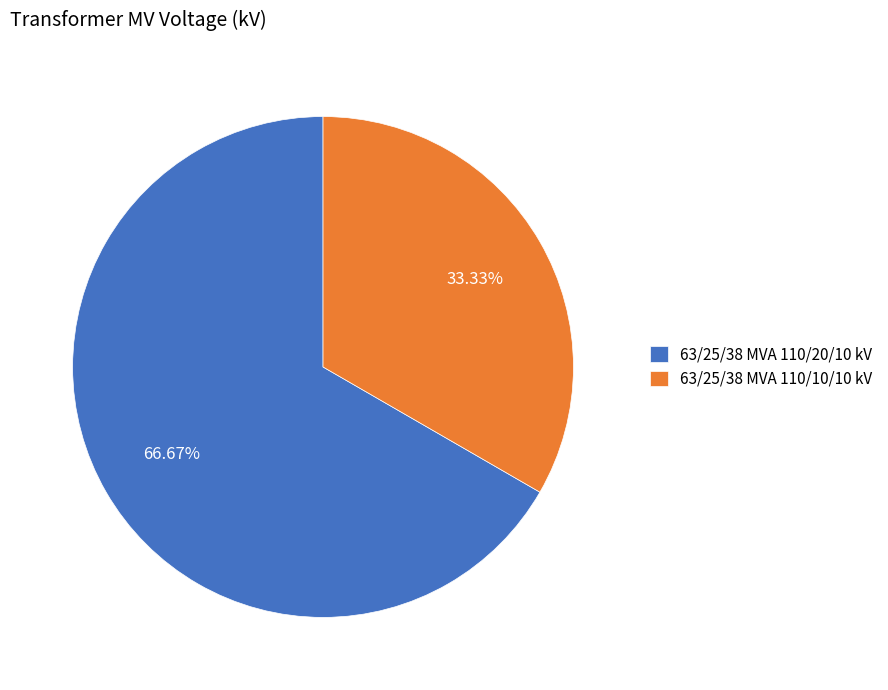

Approximately how many times larger is the value at 63/25/38 MVA 110/10/10 kV compared to 63/25/38 MVA 110/20/10 kV?

0.5